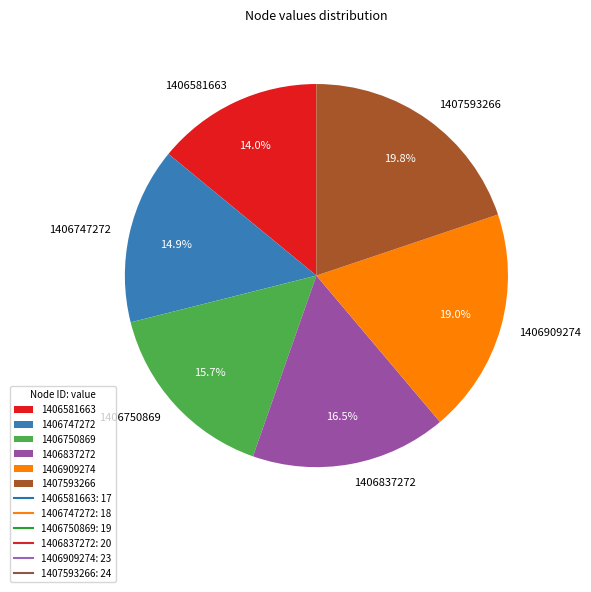

Is the sum of 1406581663 and 1406747272 greater than half?

No